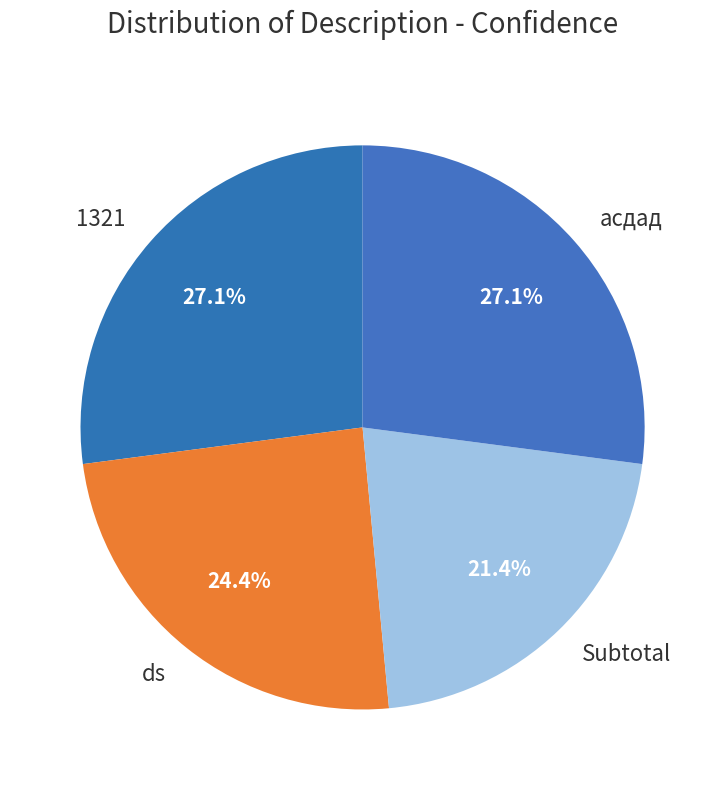

Which category has the smallest portion of the pie?

Subtotal